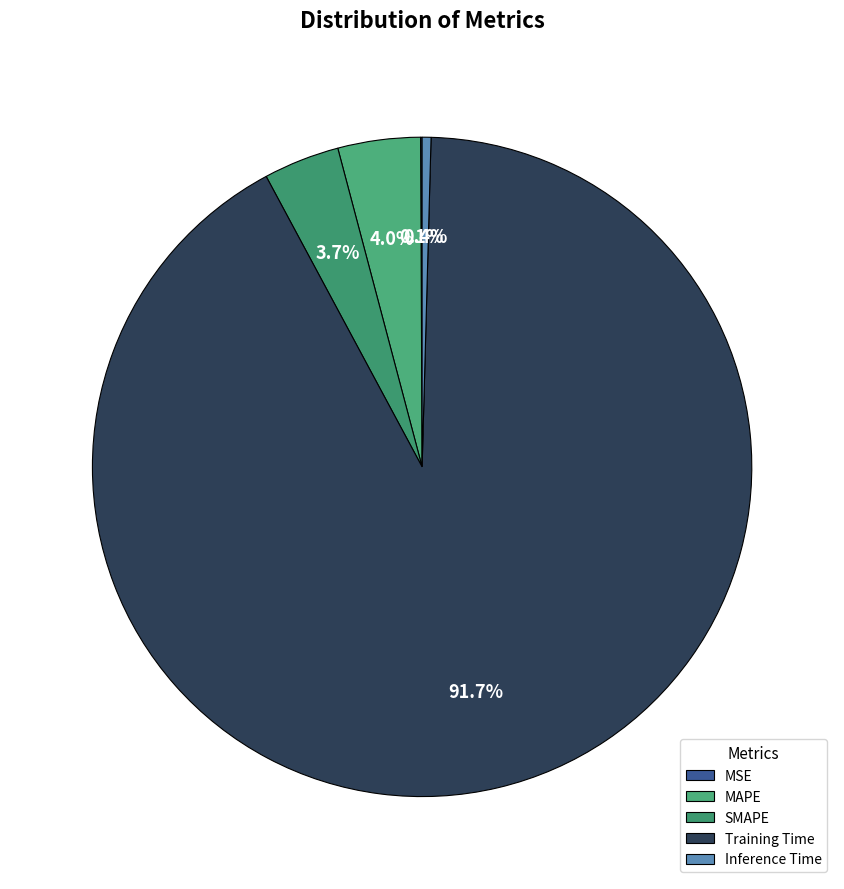

Is it true that SMAPE is 1% of the pie?

False